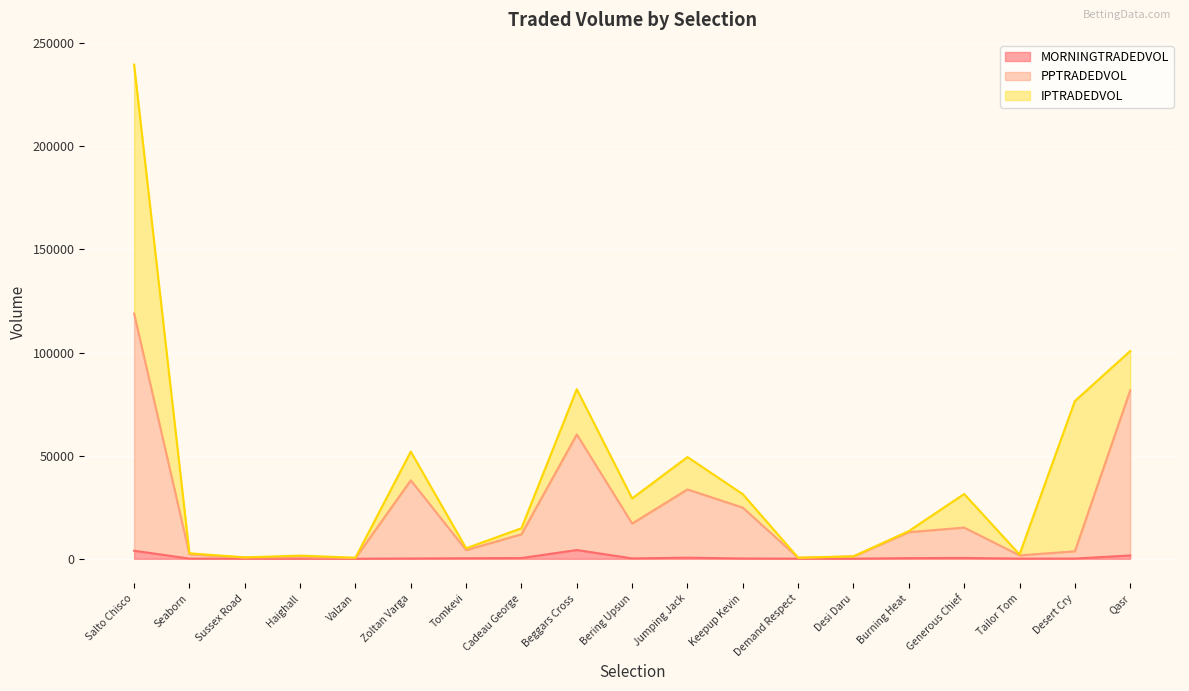

True or false: PPTRADEDVOL and MORNINGTRADEDVOL cross at least once.

False